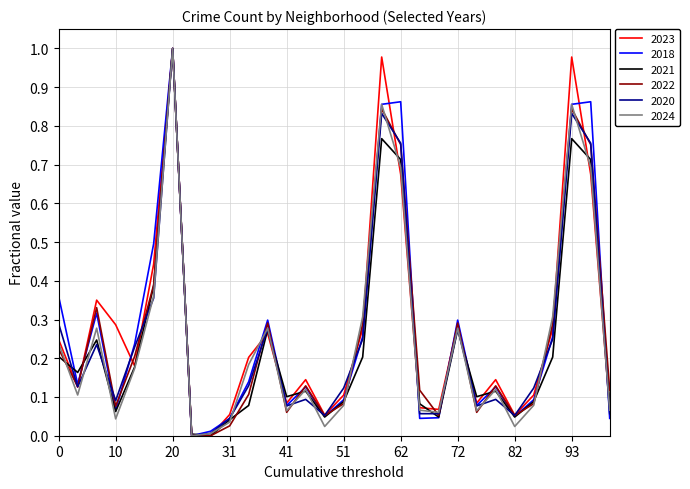

Which category has the highest value across all series?

20